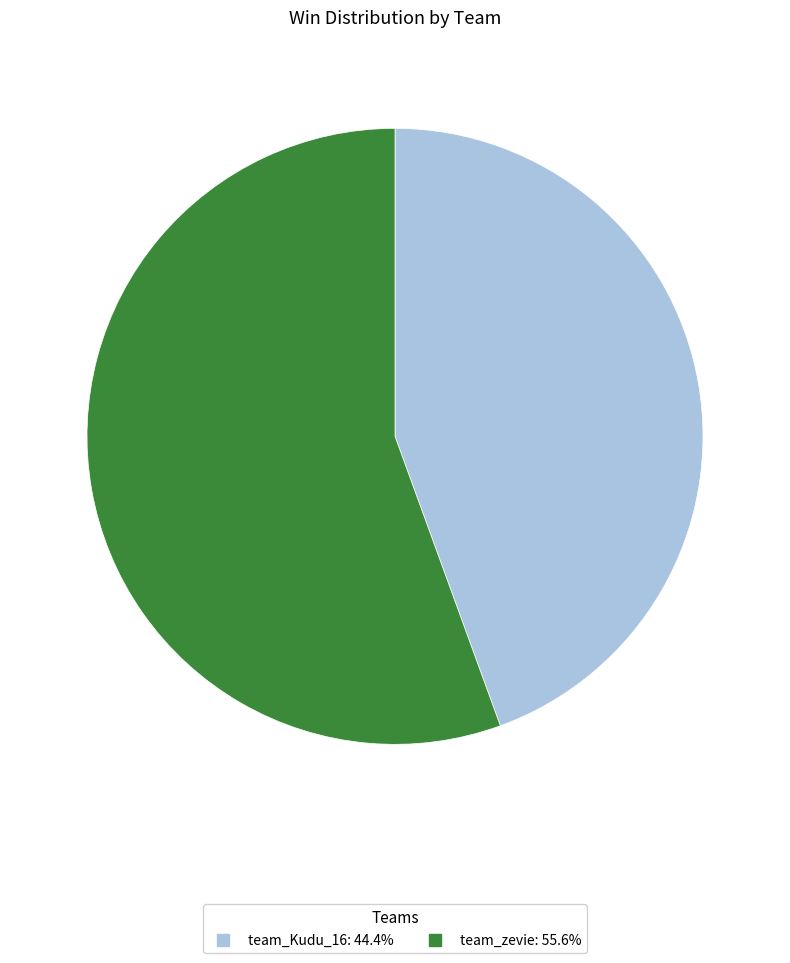

Which has a higher value, team_Kudu_16 or team_zevie?

team_zevie